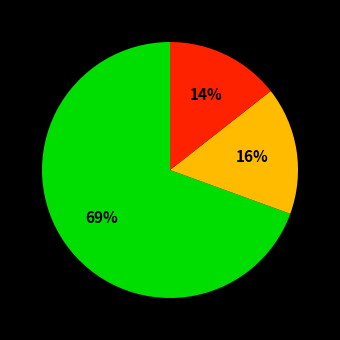

Does any single category account for the majority?

Yes